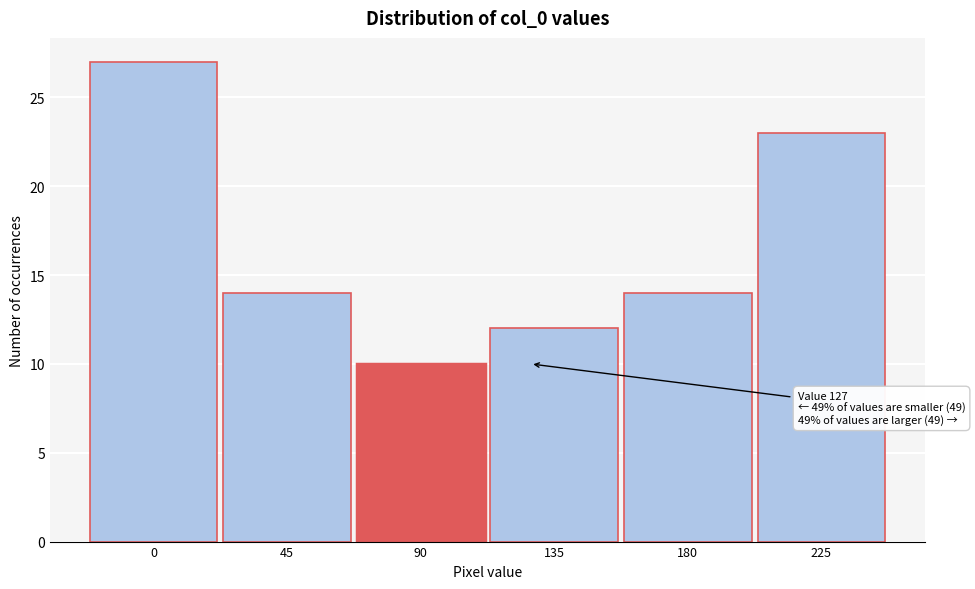

Reading right to left, list all the values displayed in this chart.

23	14	12	10	14	27